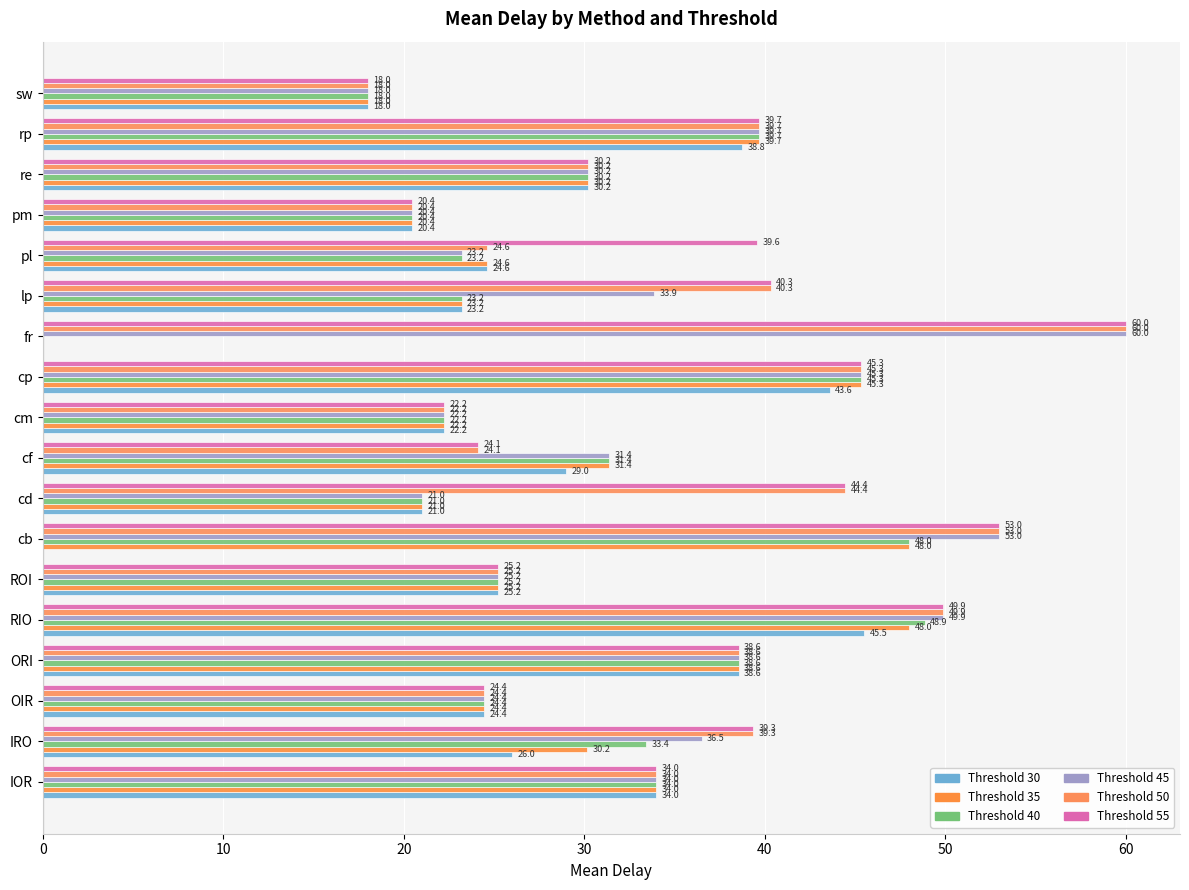

How many values in the Threshold 40 series exceed 30?

9